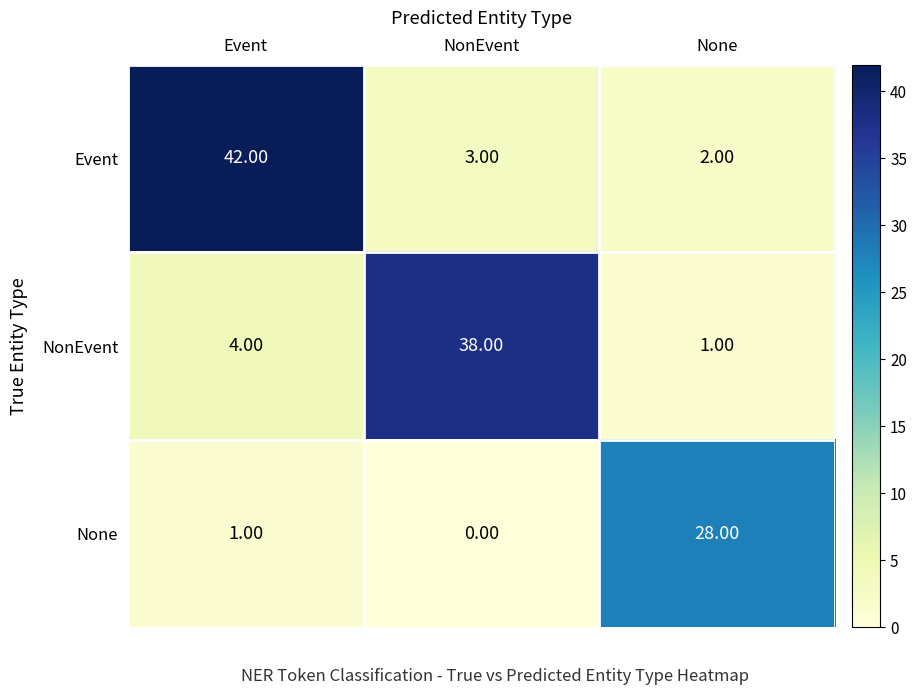

Which series has the largest total across all categories?

Event